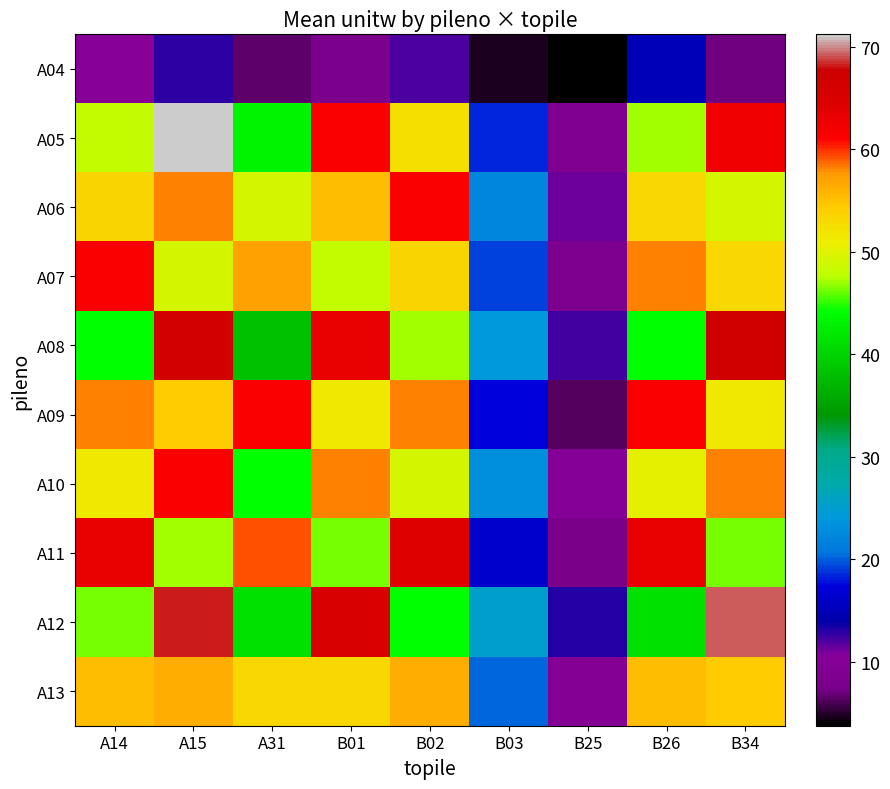

Reading right to left, list all the values displayed in this chart.

A04: B34=7.1	B26=14.9	B25=3.7	B03=4.6	B02=12.2	B01=8.1	A31=6.5	A15=12.8	A14=10.4
A05: B34=62.3	B26=47.2	B25=9.2	B03=18.4	B02=52.3	B01=61.3	A31=43.2	A15=71.2	A14=48.1
A06: B34=49.2	B26=53.2	B25=11.2	B03=22.3	B02=61.2	B01=55.2	A31=49.1	A15=58.2	A14=53.4
A07: B34=53.2	B26=58.2	B25=8.2	B03=19.2	B02=53.4	B01=48.2	A31=57.2	A15=49.2	A14=61.2
A08: B34=67.2	B26=44.2	B25=12.2	B03=24.2	B02=47.2	B01=63.2	A31=38.2	A15=66.2	A14=44.2
A09: B34=51.2	B26=61.2	B25=6.2	B03=17.2	B02=58.2	B01=51.2	A31=61.2	A15=54.2	A14=58.2
A10: B34=58.2	B26=50.2	B25=10.2	B03=23.2	B02=49.2	B01=58.2	A31=44.2	A15=61.2	A14=51.2
A11: B34=46.2	B26=63.2	B25=7.8	B03=16.2	B02=64.2	B01=46.2	A31=59.2	A15=47.2	A14=63.2
A12: B34=69.2	B26=41.2	B25=13.2	B03=25.2	B02=44.2	B01=65.2	A31=41.2	A15=68.2	A14=46.2
A13: B34=54.2	B26=55.2	B25=9.8	B03=20.2	B02=56.2	B01=53.2	A31=53.2	A15=56.2	A14=55.2